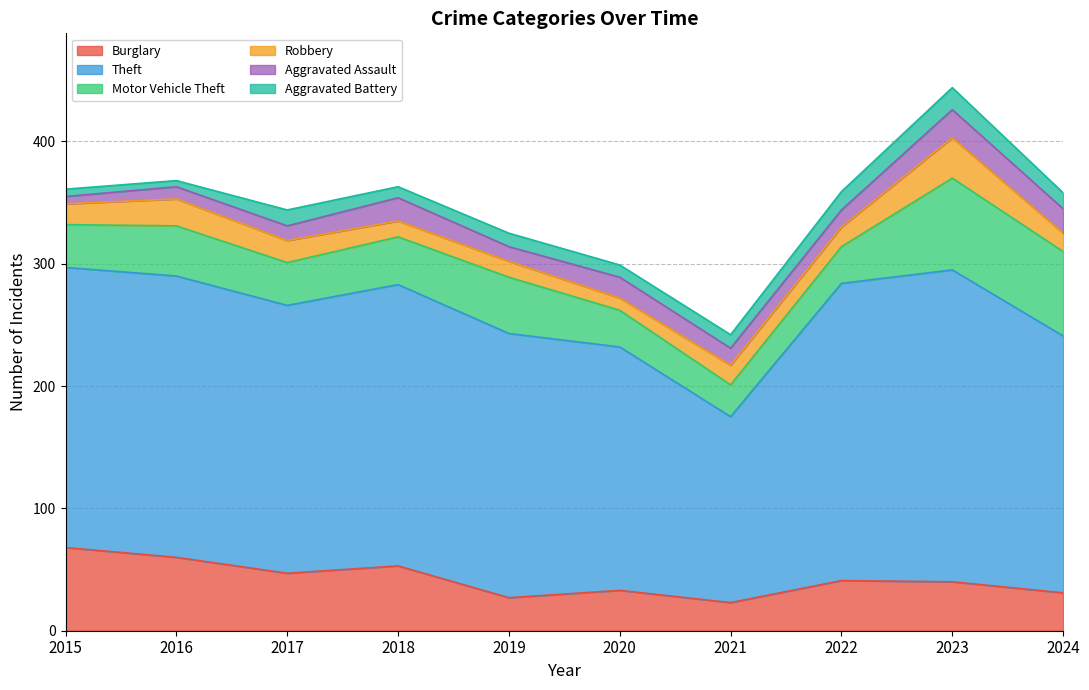

Reading left to right, extract all data points from this chart.

Burglary: 2015=68	2016=60	2017=47	2018=53	2019=27	2020=33	2021=23	2022=41	2023=40	2024=31
Theft: 2015=229	2016=230	2017=219	2018=230	2019=216	2020=199	2021=152	2022=243	2023=255	2024=210
Motor Vehicle Theft: 2015=35	2016=41	2017=35	2018=39	2019=46	2020=30	2021=26	2022=30	2023=75	2024=69
Robbery: 2015=17	2016=22	2017=18	2018=13	2019=13	2020=10	2021=16	2022=16	2023=33	2024=15
Aggravated Assault: 2015=6	2016=10	2017=12	2018=19	2019=12	2020=17	2021=14	2022=14	2023=23	2024=20
Aggravated Battery: 2015=6	2016=5	2017=13	2018=9	2019=11	2020=10	2021=11	2022=15	2023=18	2024=13